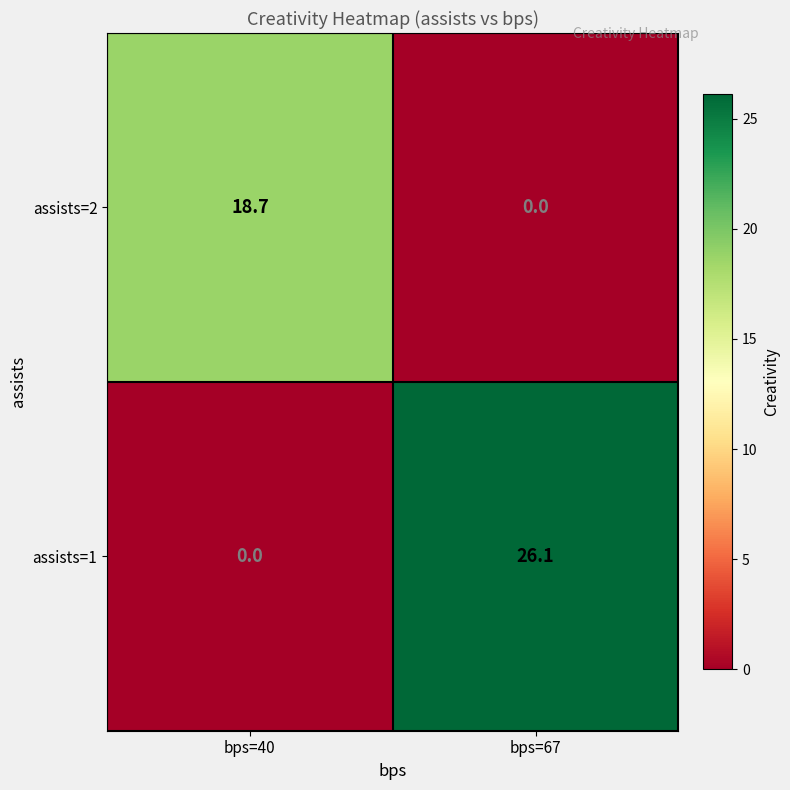

At which label does assists=2 first exceed 18?

bps=40